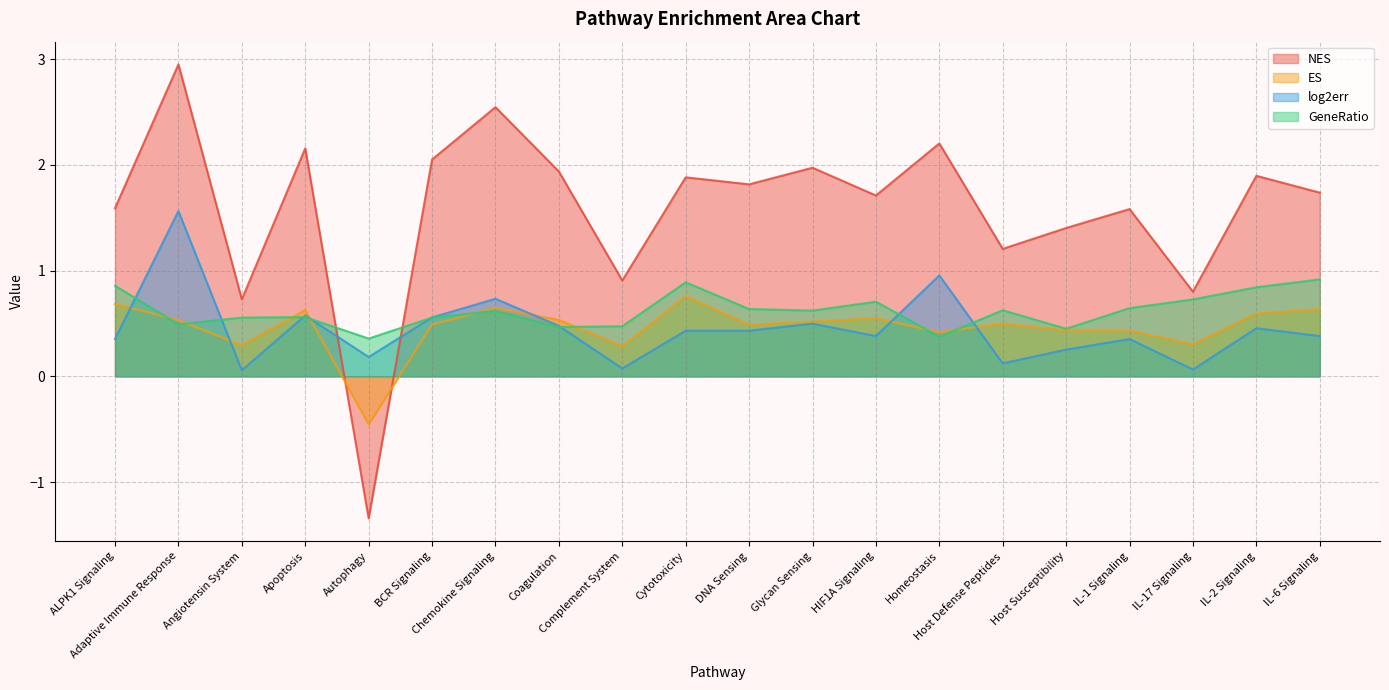

What is the average value of the NES series?

1.6